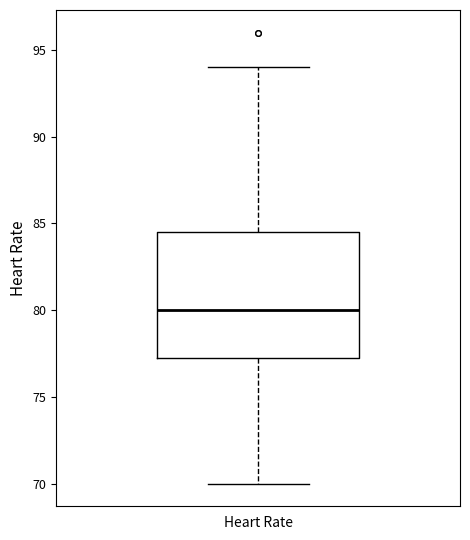

Where does the upper whisker of the box for Heart Rate end on the y-axis? The values are not printed on the chart, so give them approximately, as read against the axis.

94.0